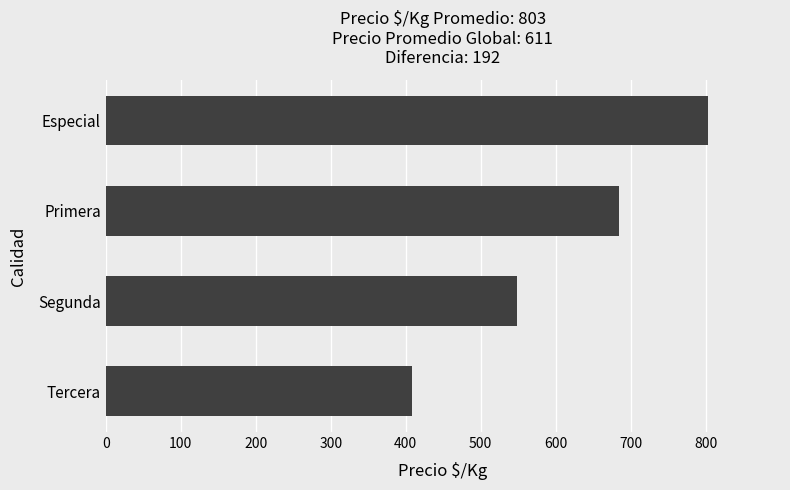

What is the difference between the maximum and minimum values?

394.1